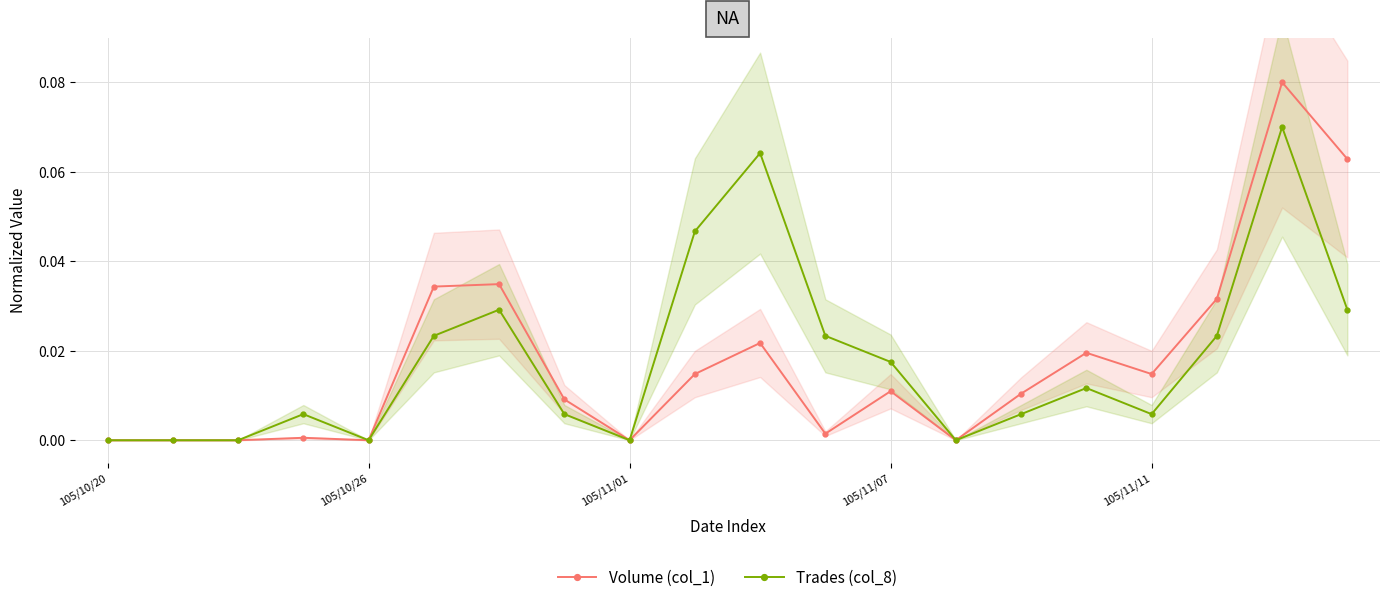

Does the chart have visible grid lines?

Yes